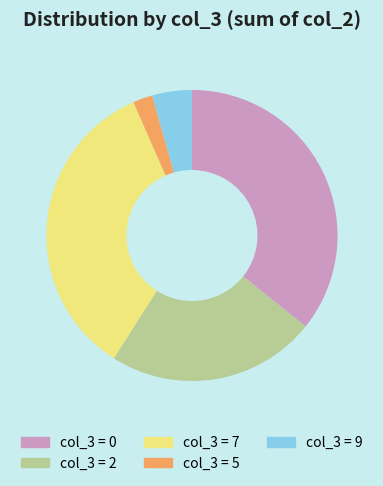

What is the ratio of the value at col_3 = 7 to the value at col_3 = 0?

1.0